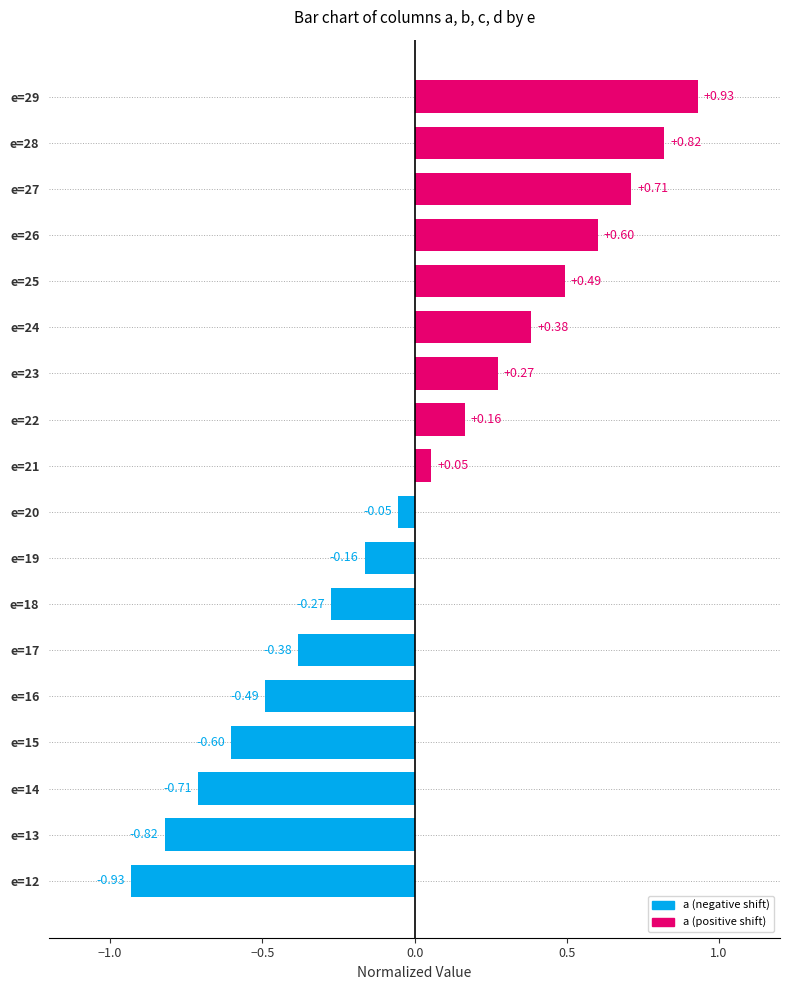

What is the difference between the values at e=25 and e=12?

1.4